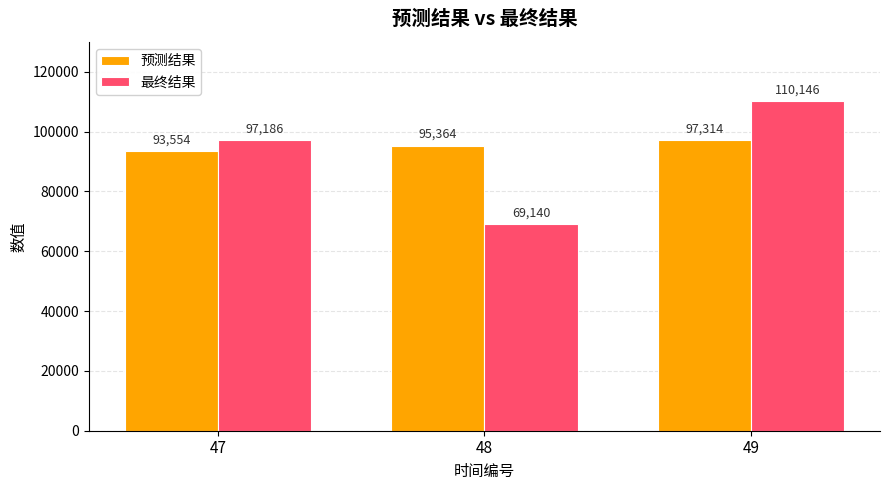

Rank the series at 47 from lowest to highest value.

预测结果, 最终结果